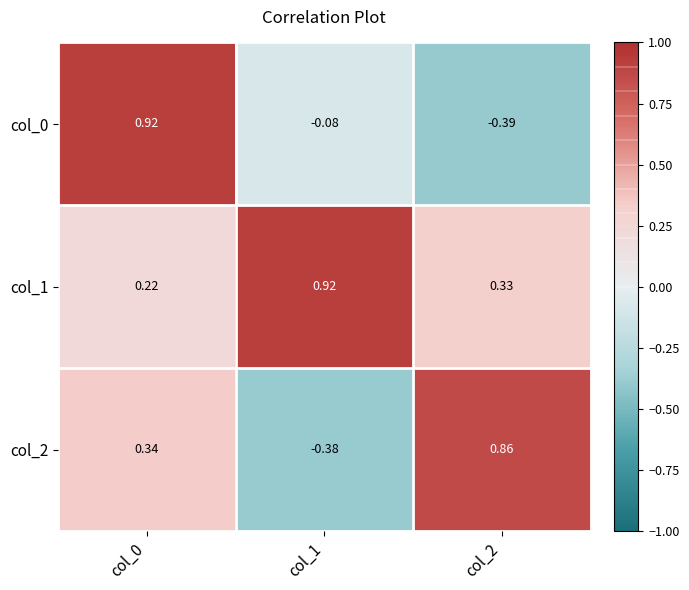

Is the value of col_1 at col_2 greater than the value of col_2 at col_0?

No